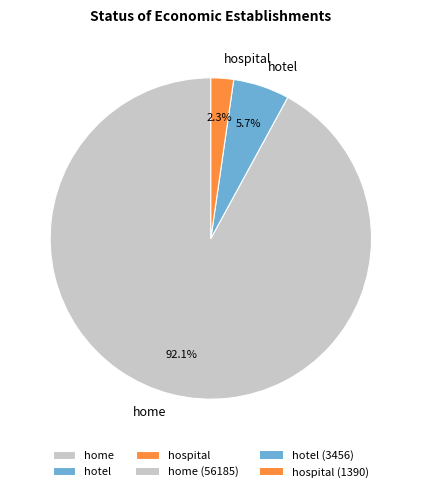

Combined, what portion of the pie is hotel and home?

97.7%